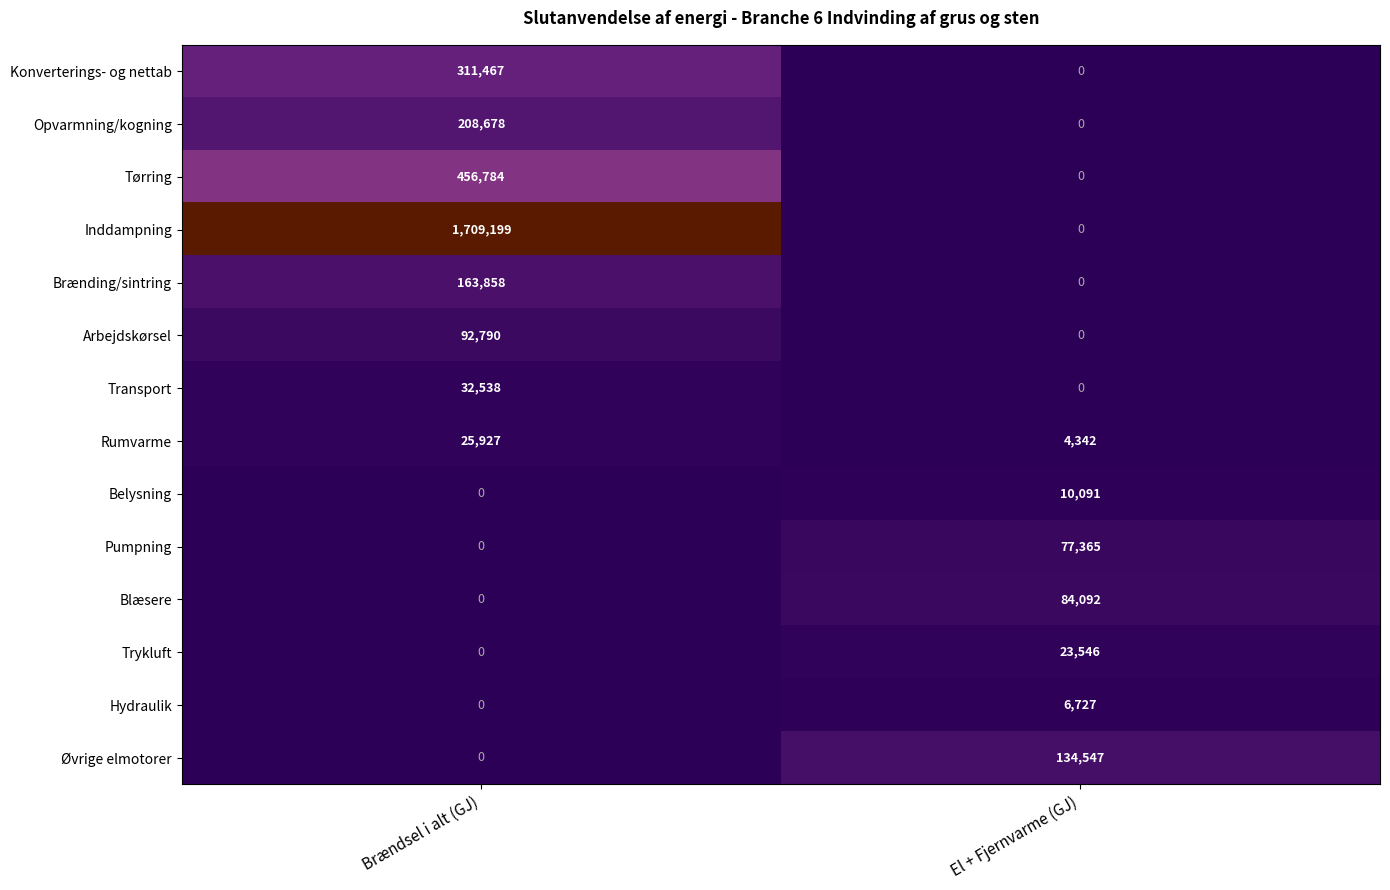

Reading right to left, extract all data points from this chart.

Konverterings- og nettab: 0	311467
Opvarmning/kogning: 0	208678
Tørring: 0	456784
Inddampning: 0	1709199
Brænding/sintring: 0	163858
Arbejdskørsel: 0	92790
Transport: 0	32538
Rumvarme: 4342	25927
Belysning: 10091	0
Pumpning: 77365	0
Blæsere: 84092	0
Trykluft: 23546	0
Hydraulik: 6727	0
Øvrige elmotorer: 134547	0